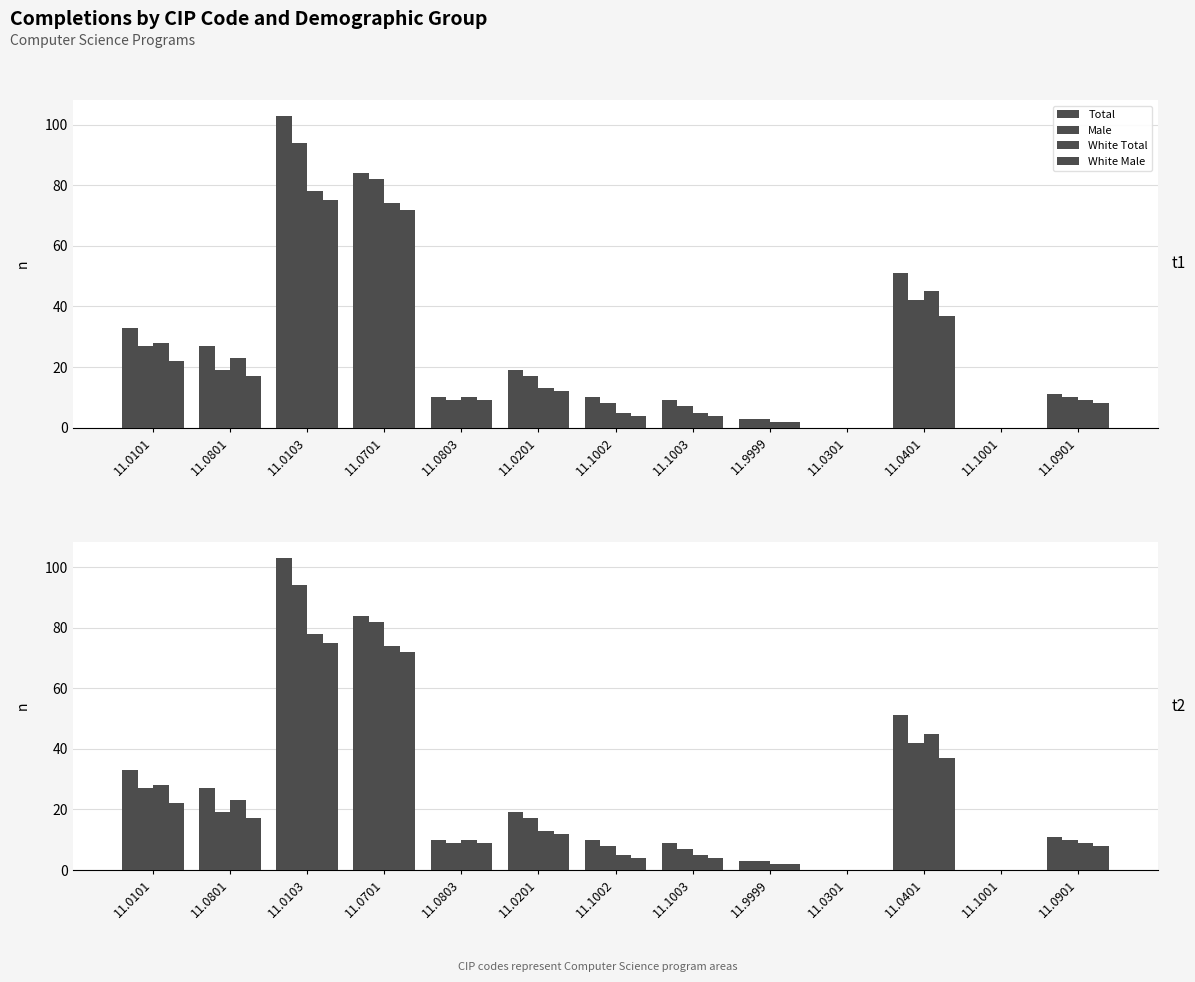

Which series changed the most between 11.0803 and 11.0401?

Total